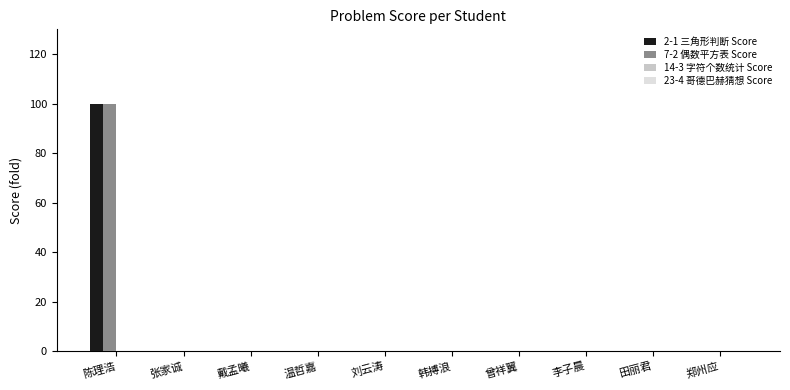

Count the number of data series in this chart.

2